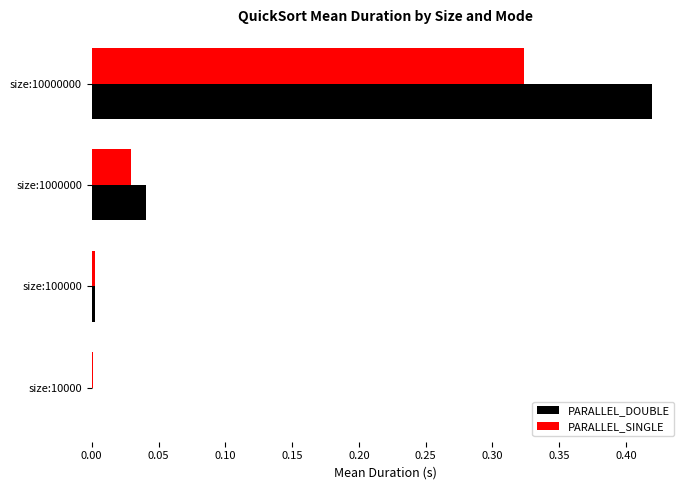

Which series has the largest total across all categories?

PARALLEL_DOUBLE